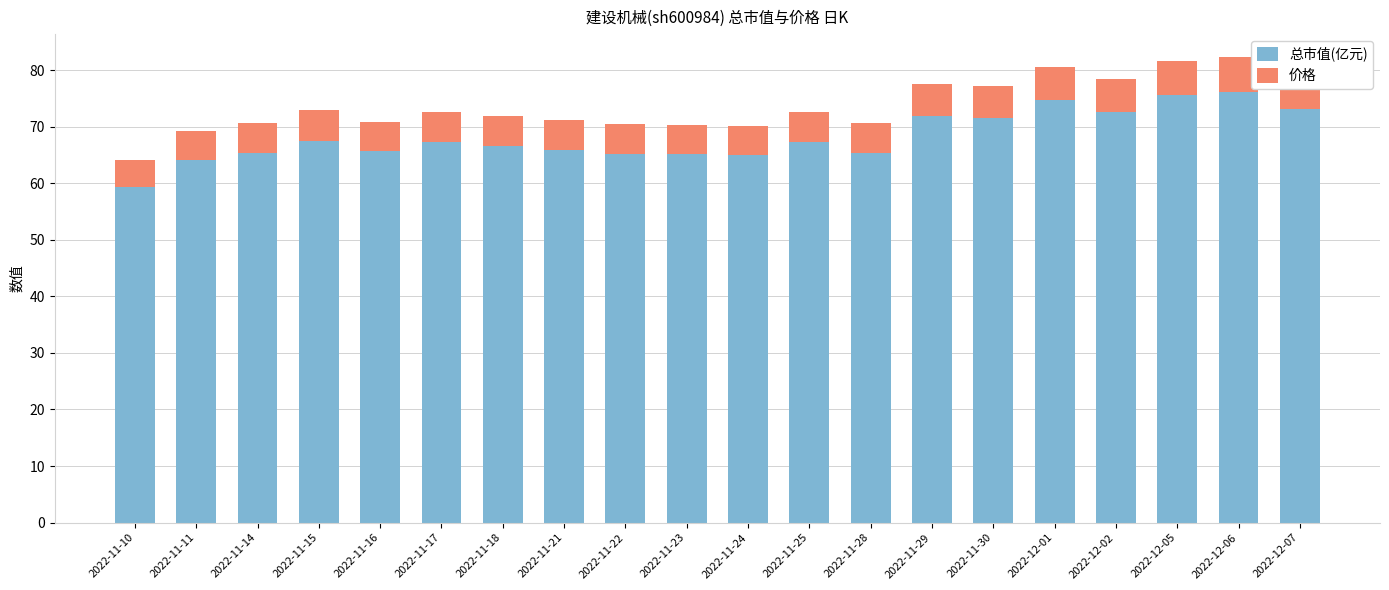

What are all the series names shown in the legend?

总市值(亿元), 价格